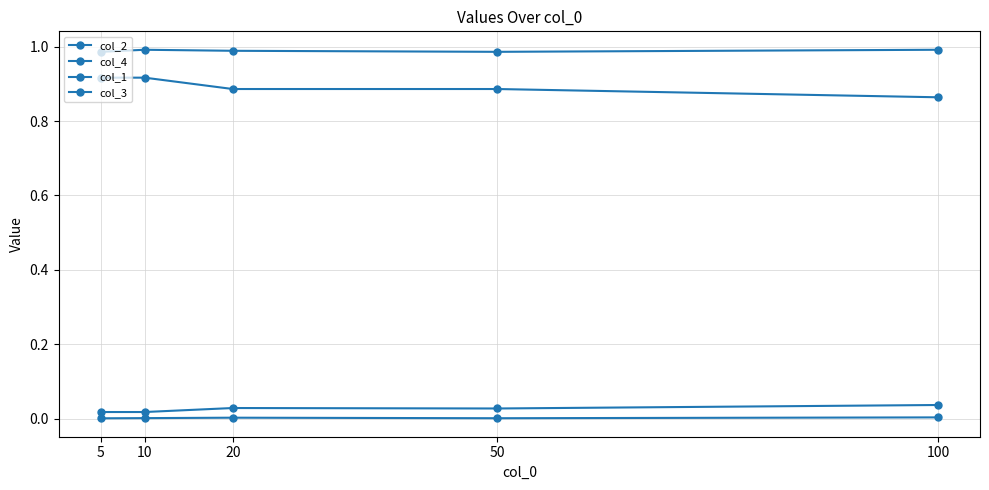

How many lines are shown in the chart?

4